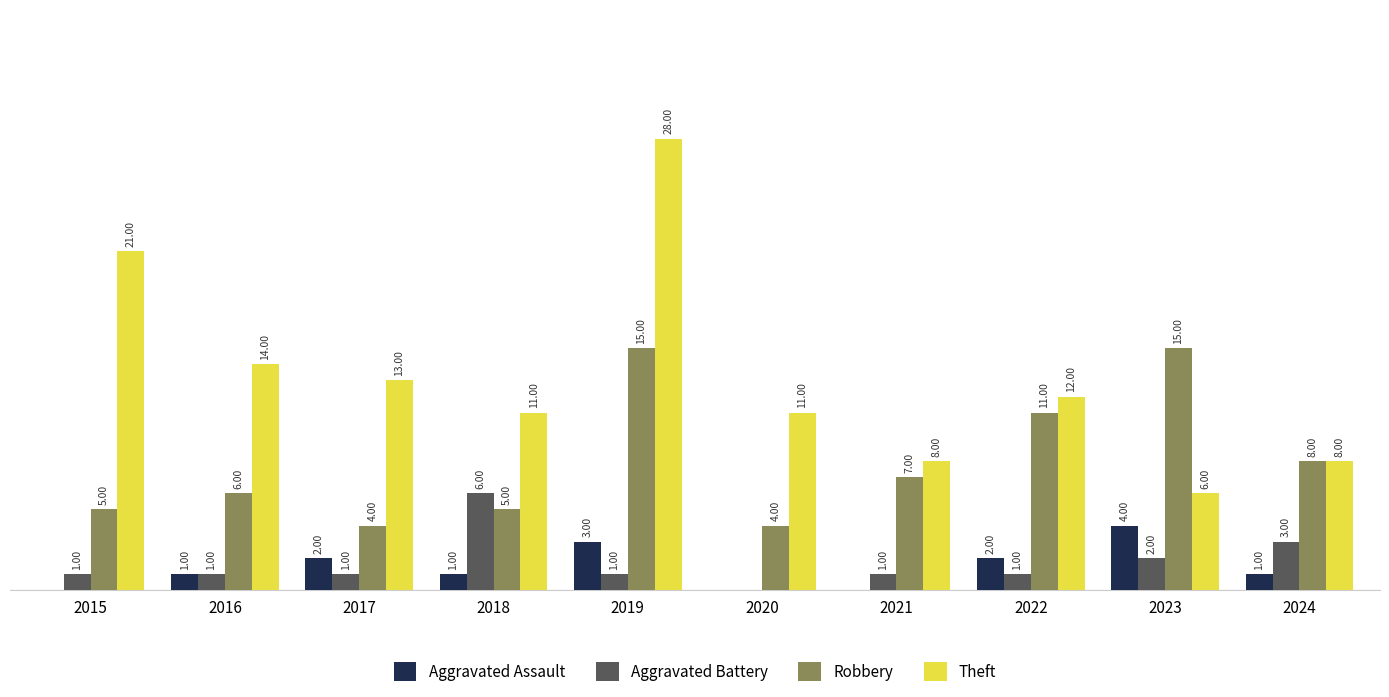

Which series has the largest total across all categories?

Theft